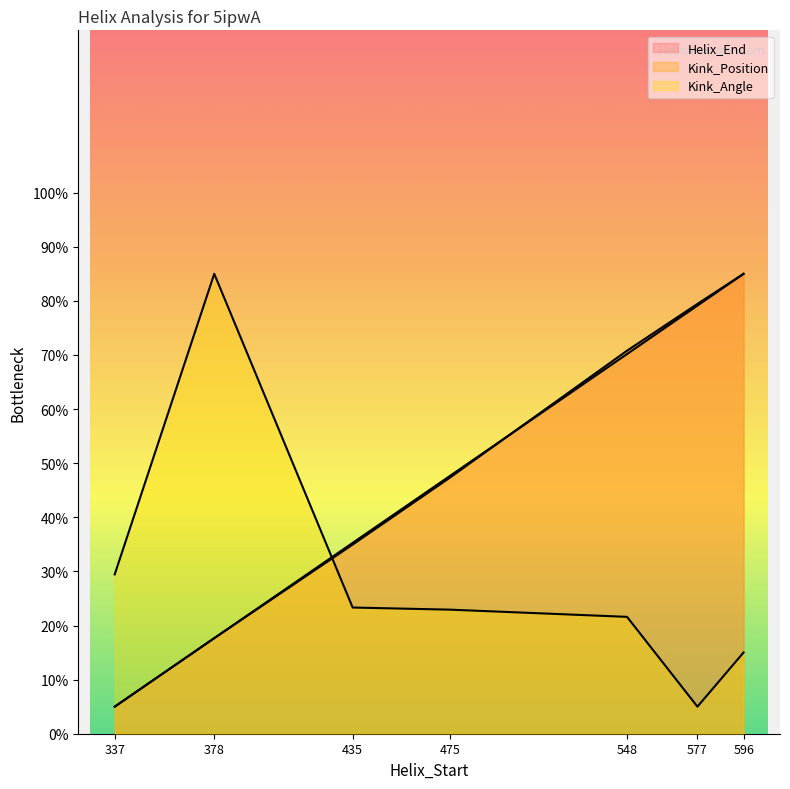

List the labels in order of Kink_Position value, largest first.

596, 577, 548, 475, 435, 378, 337